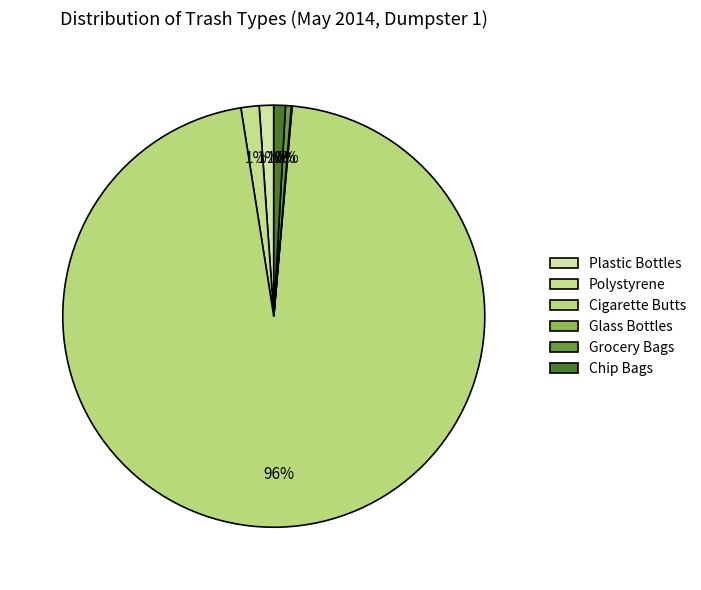

To the nearest percent, what percentage of the pie is Plastic Bottles?

1%